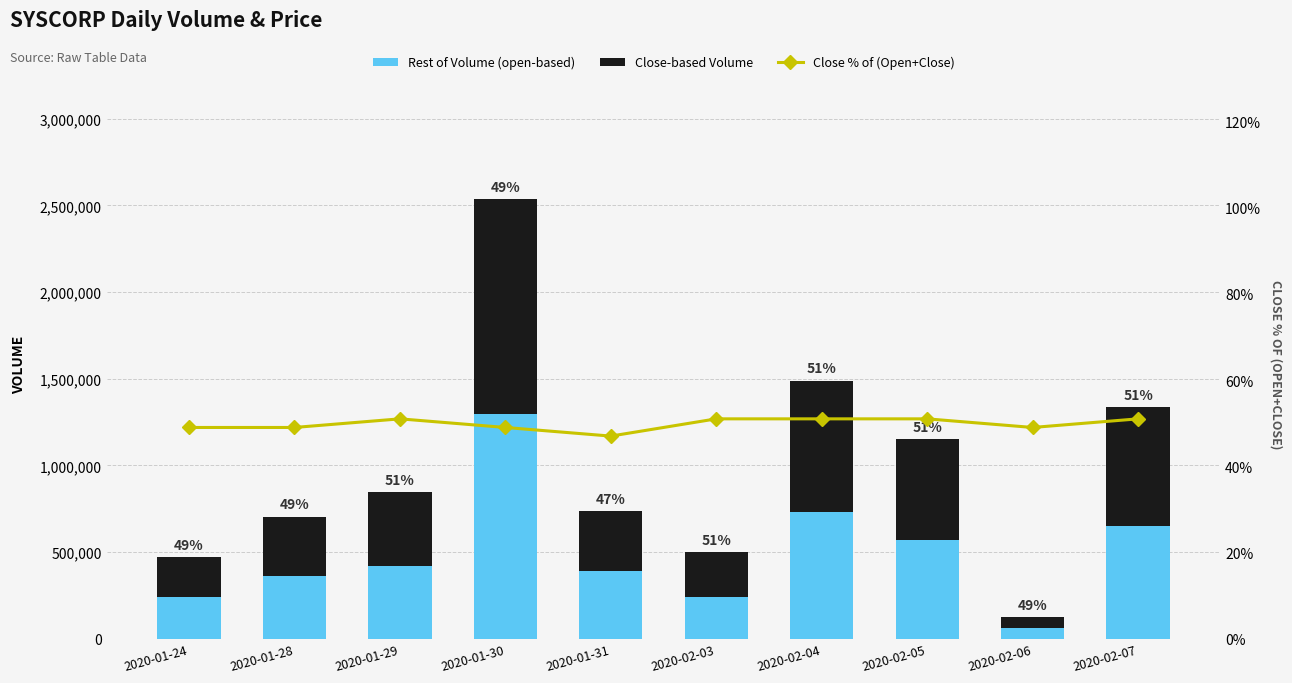

What is the difference between the highest and lowest values at 2020-02-07?

681253.2